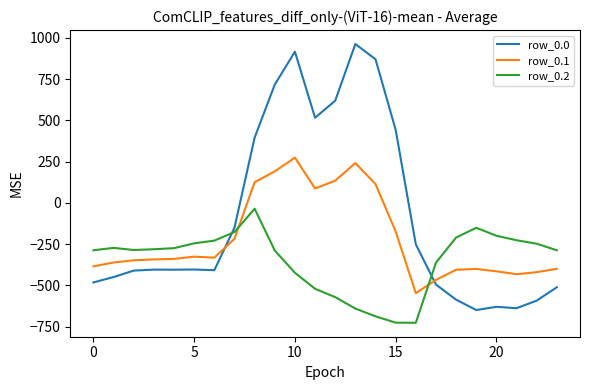

What is the difference between the second highest and second lowest values in the row_0.0 series?

1554.6